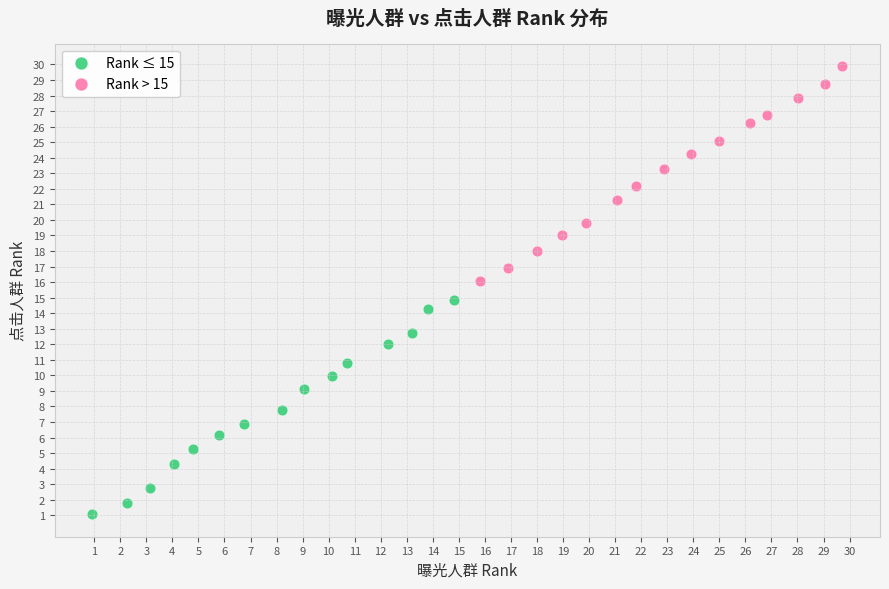

Which series contains the lowest Y value?

Rank ≤ 15